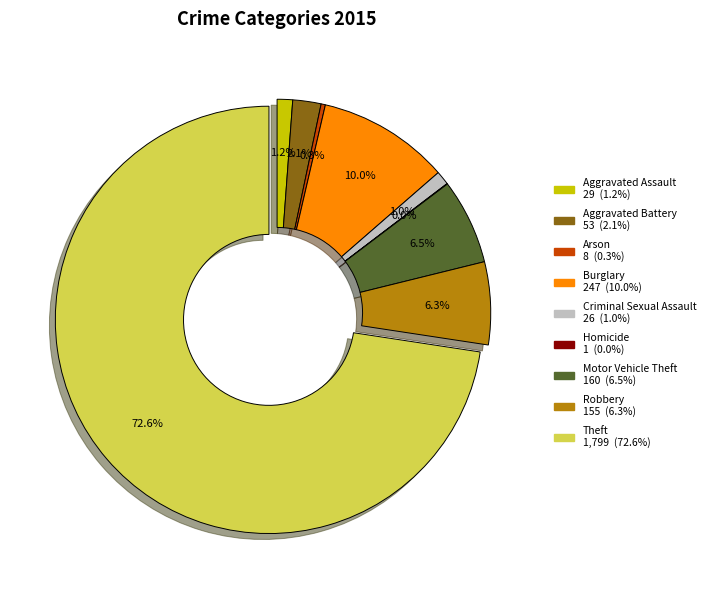

Which category has the biggest portion of the pie?

Theft